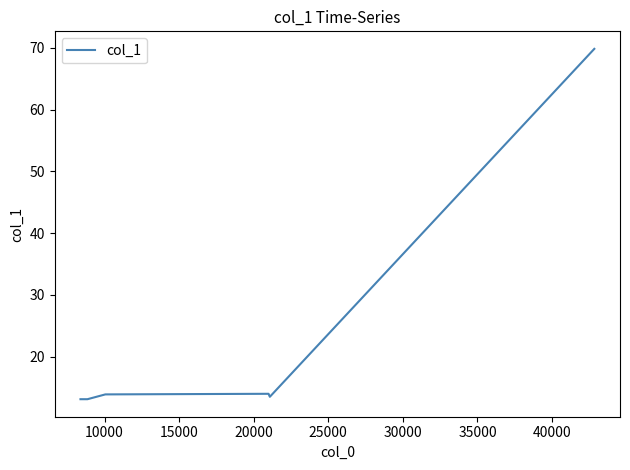

What is the minimum value shown in the chart?

13.1